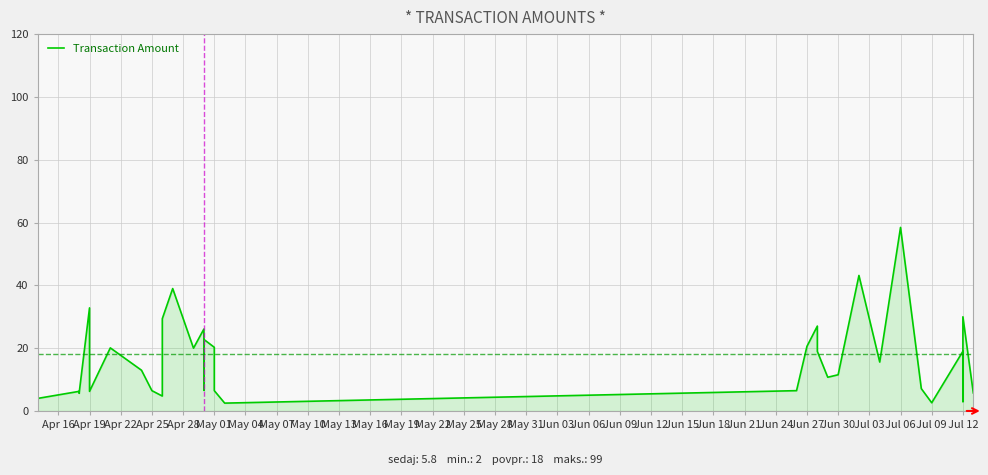

How many distinct data groups are displayed?

1